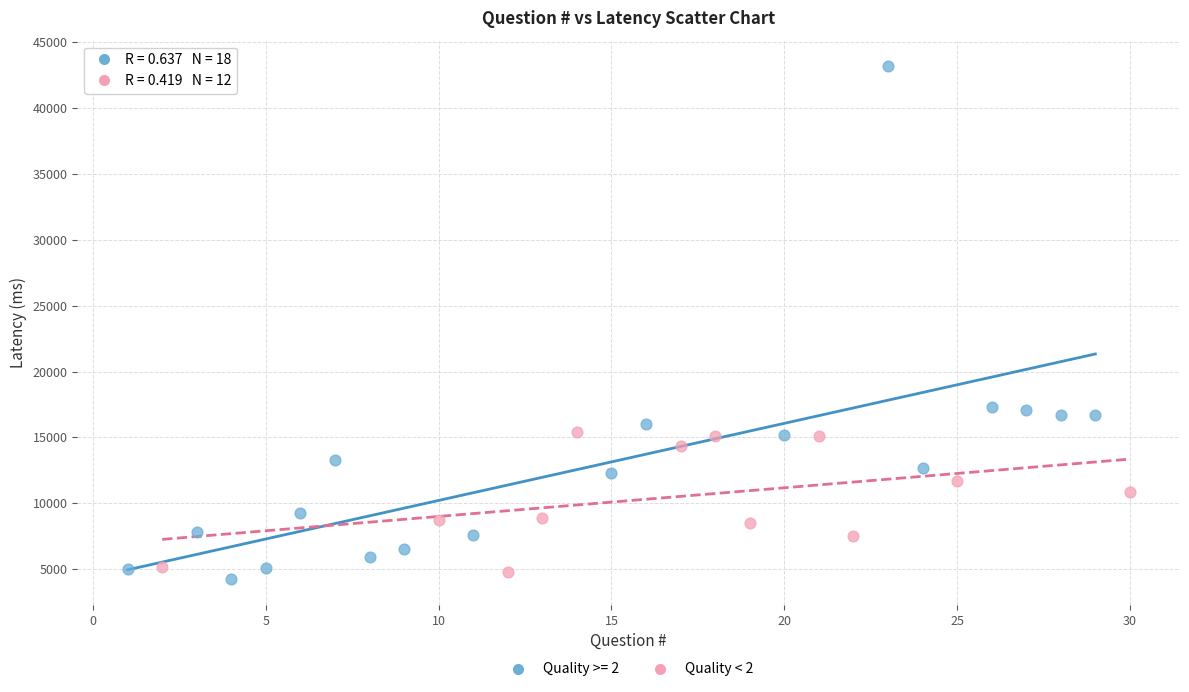

Which series contains the highest Y value?

Quality >= 2